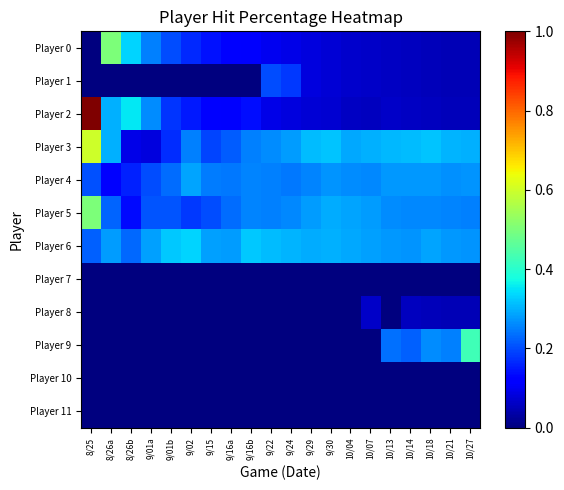

Reading left to right, transcribe all the data shown in this chart.

Player 0: 8/25=0.0	8/26a=0.5	8/26b=0.3	9/01a=0.2	9/01b=0.2	9/02=0.2	9/15=0.1	9/16a=0.1	9/16b=0.1	9/22=0.1	9/24=0.1	9/29=0.1	9/30=0.1	10/04=0.1	10/07=0.1	10/13=0.1	10/14=0.1	10/18=0.1	10/21=0.1	10/27=0.0
Player 1: 8/25=0.0	8/26a=0.0	8/26b=0.0	9/01a=0.0	9/01b=0.0	9/02=0.0	9/15=0.0	9/16a=0.0	9/16b=0.0	9/22=0.2	9/24=0.2	9/29=0.1	9/30=0.1	10/04=0.1	10/07=0.1	10/13=0.1	10/14=0.1	10/18=0.1	10/21=0.1	10/27=0.0
Player 2: 8/25=1.0	8/26a=0.3	8/26b=0.4	9/01a=0.3	9/01b=0.2	9/02=0.1	9/15=0.1	9/16a=0.1	9/16b=0.1	9/22=0.1	9/24=0.1	9/29=0.1	9/30=0.1	10/04=0.1	10/07=0.1	10/13=0.1	10/14=0.1	10/18=0.1	10/21=0.1	10/27=0.1
Player 3: 8/25=0.6	8/26a=0.3	8/26b=0.1	9/01a=0.1	9/01b=0.2	9/02=0.3	9/15=0.2	9/16a=0.2	9/16b=0.3	9/22=0.3	9/24=0.3	9/29=0.3	9/30=0.3	10/04=0.3	10/07=0.3	10/13=0.3	10/14=0.3	10/18=0.3	10/21=0.3	10/27=0.3
Player 4: 8/25=0.2	8/26a=0.1	8/26b=0.2	9/01a=0.2	9/01b=0.2	9/02=0.3	9/15=0.2	9/16a=0.2	9/16b=0.3	9/22=0.3	9/24=0.2	9/29=0.3	9/30=0.3	10/04=0.3	10/07=0.3	10/13=0.3	10/14=0.3	10/18=0.3	10/21=0.3	10/27=0.3
Player 5: 8/25=0.5	8/26a=0.2	8/26b=0.1	9/01a=0.2	9/01b=0.2	9/02=0.2	9/15=0.2	9/16a=0.2	9/16b=0.3	9/22=0.3	9/24=0.3	9/29=0.3	9/30=0.3	10/04=0.3	10/07=0.3	10/13=0.3	10/14=0.3	10/18=0.3	10/21=0.3	10/27=0.3
Player 6: 8/25=0.2	8/26a=0.3	8/26b=0.2	9/01a=0.3	9/01b=0.3	9/02=0.3	9/15=0.3	9/16a=0.3	9/16b=0.3	9/22=0.3	9/24=0.3	9/29=0.3	9/30=0.3	10/04=0.3	10/07=0.3	10/13=0.3	10/14=0.3	10/18=0.3	10/21=0.3	10/27=0.3
Player 7: 8/25=0.0	8/26a=0.0	8/26b=0.0	9/01a=0.0	9/01b=0.0	9/02=0.0	9/15=0.0	9/16a=0.0	9/16b=0.0	9/22=0.0	9/24=0.0	9/29=0.0	9/30=0.0	10/04=0.0	10/07=0.0	10/13=0.0	10/14=0.0	10/18=0.0	10/21=0.0	10/27=0.0
Player 8: 8/25=0.0	8/26a=0.0	8/26b=0.0	9/01a=0.0	9/01b=0.0	9/02=0.0	9/15=0.0	9/16a=0.0	9/16b=0.0	9/22=0.0	9/24=0.0	9/29=0.0	9/30=0.0	10/04=0.0	10/07=0.1	10/13=0.0	10/14=0.1	10/18=0.1	10/21=0.1	10/27=0.0
Player 9: 8/25=0.0	8/26a=0.0	8/26b=0.0	9/01a=0.0	9/01b=0.0	9/02=0.0	9/15=0.0	9/16a=0.0	9/16b=0.0	9/22=0.0	9/24=0.0	9/29=0.0	9/30=0.0	10/04=0.0	10/07=0.0	10/13=0.2	10/14=0.2	10/18=0.3	10/21=0.2	10/27=0.4
Player 10: 8/25=0.0	8/26a=0.0	8/26b=0.0	9/01a=0.0	9/01b=0.0	9/02=0.0	9/15=0.0	9/16a=0.0	9/16b=0.0	9/22=0.0	9/24=0.0	9/29=0.0	9/30=0.0	10/04=0.0	10/07=0.0	10/13=0.0	10/14=0.0	10/18=0.0	10/21=0.0	10/27=0.0
Player 11: 8/25=0.0	8/26a=0.0	8/26b=0.0	9/01a=0.0	9/01b=0.0	9/02=0.0	9/15=0.0	9/16a=0.0	9/16b=0.0	9/22=0.0	9/24=0.0	9/29=0.0	9/30=0.0	10/04=0.0	10/07=0.0	10/13=0.0	10/14=0.0	10/18=0.0	10/21=0.0	10/27=0.0